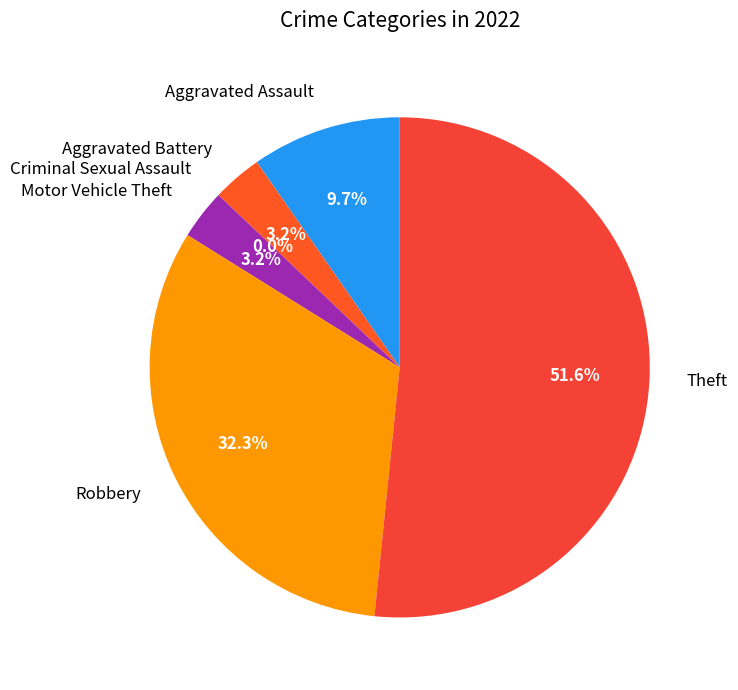

To the nearest percent, what portion does Robbery represent?

32%